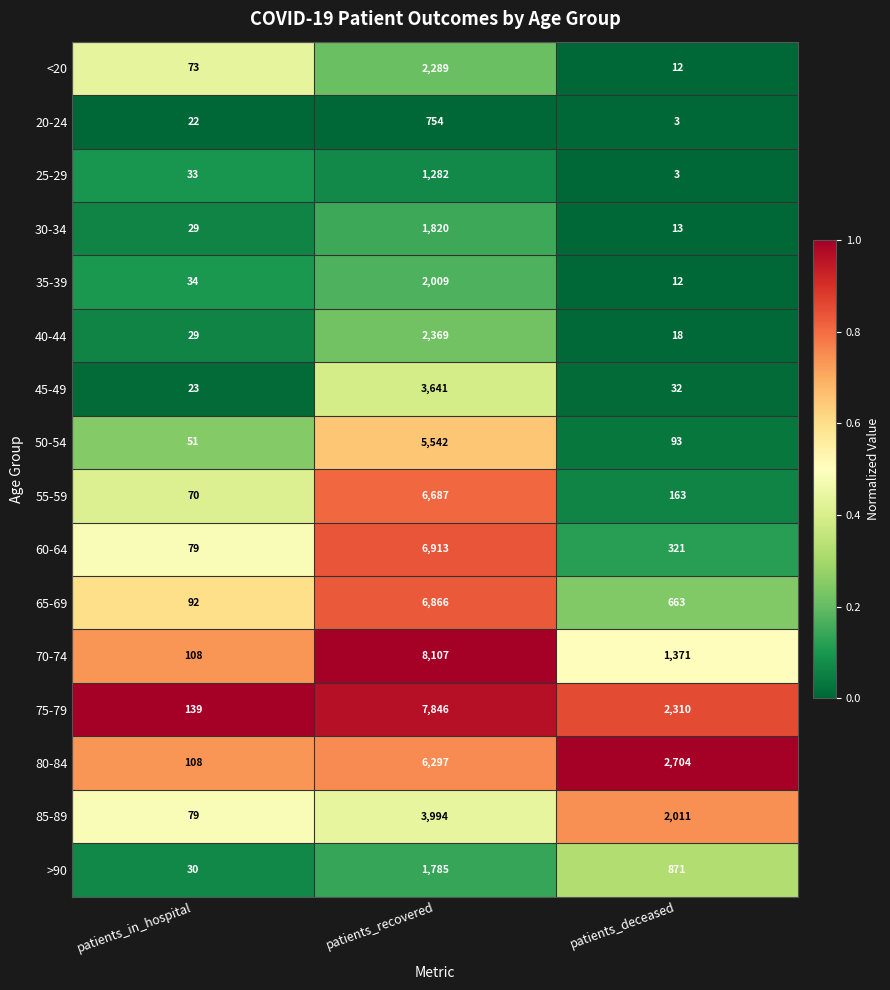

At which category is the sum across all series the highest?

patients_recovered